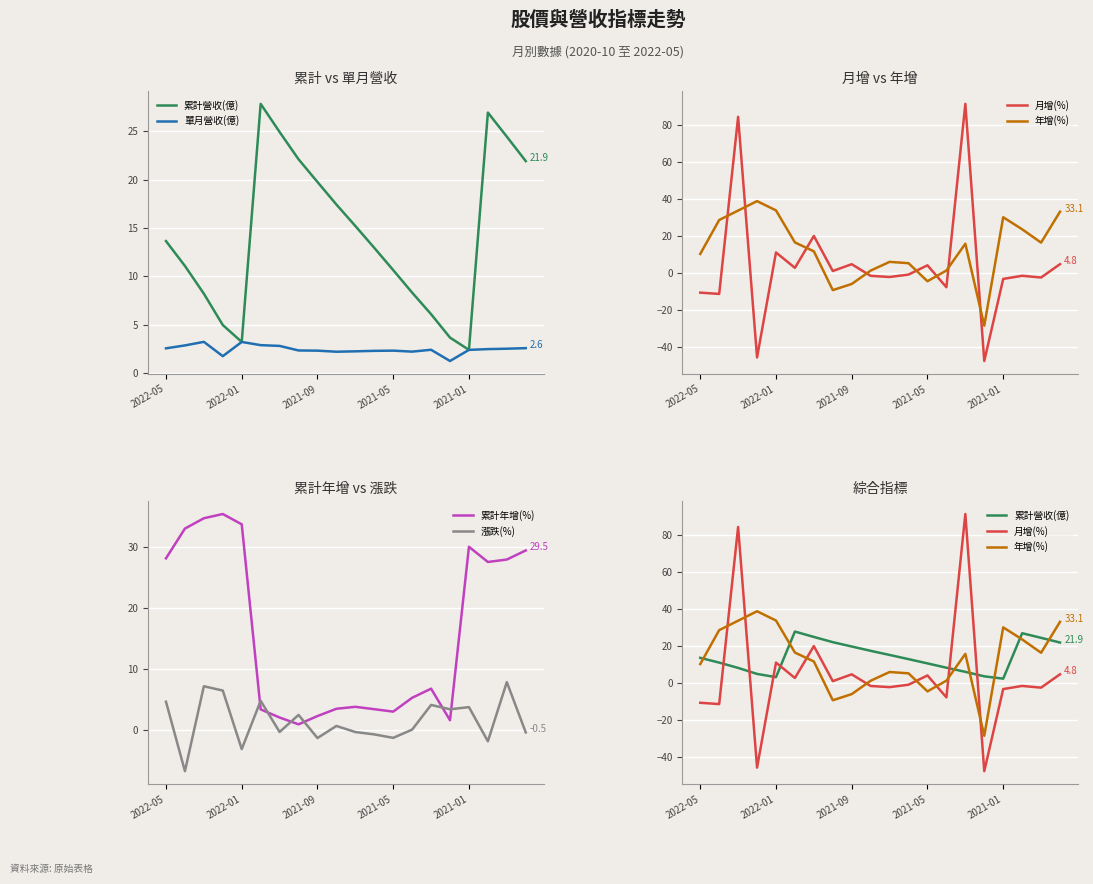

True or false: 年增(%) has a value of 23.6 at 17.

True